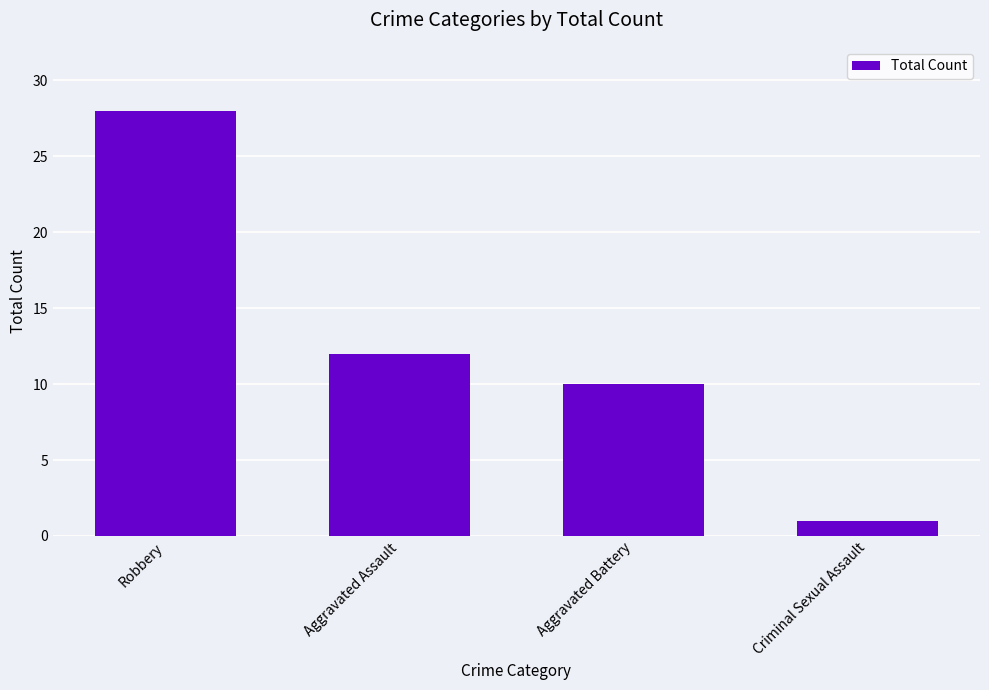

Which category has the highest value across all series?

Robbery